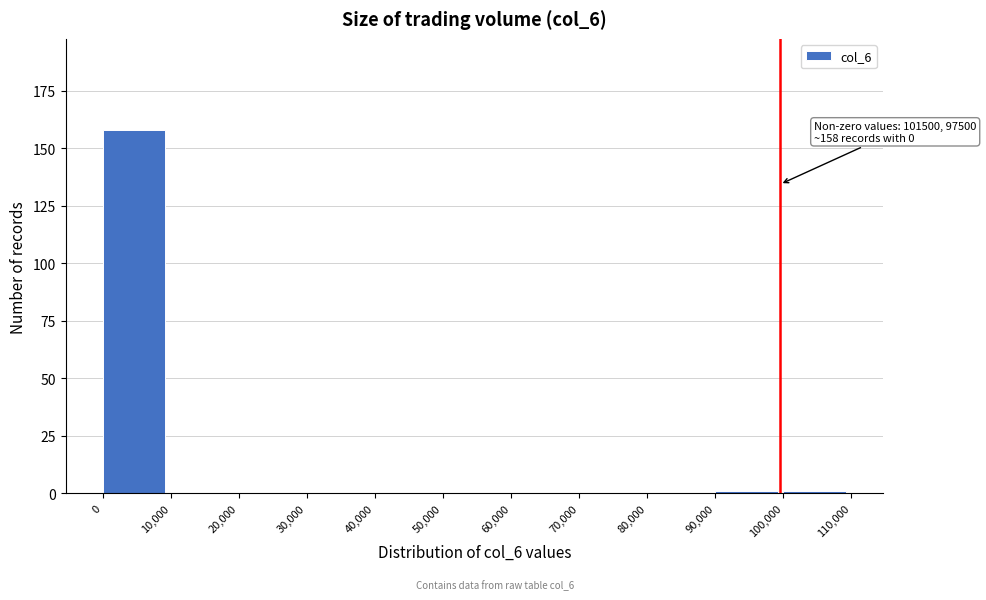

Over which range of the x-axis is the bar tallest?

0 to 10,000